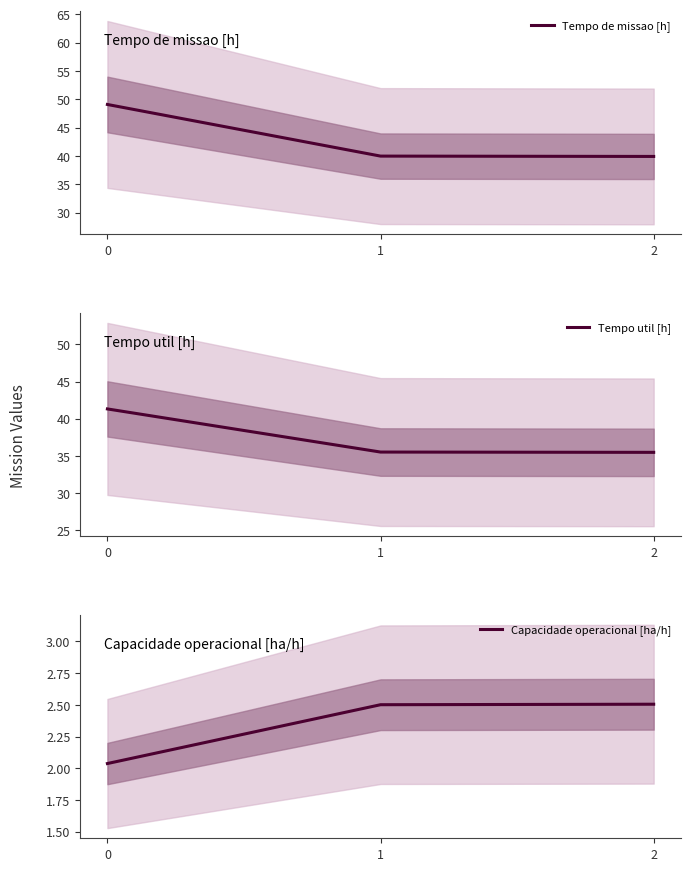

Between 2 and 1, which is larger?

1